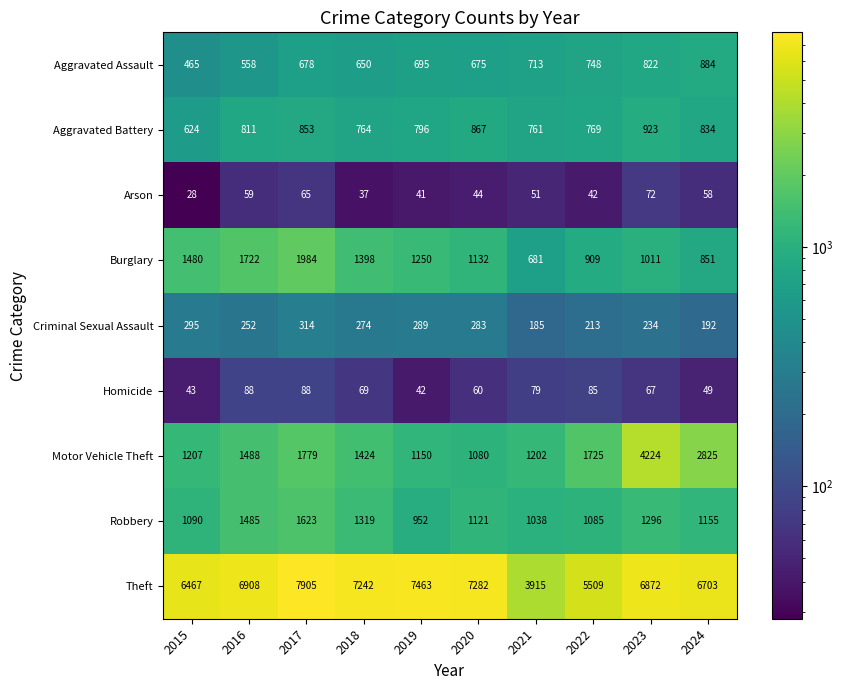

What is the difference between the maximum and minimum values in the Aggravated Assault series?

419